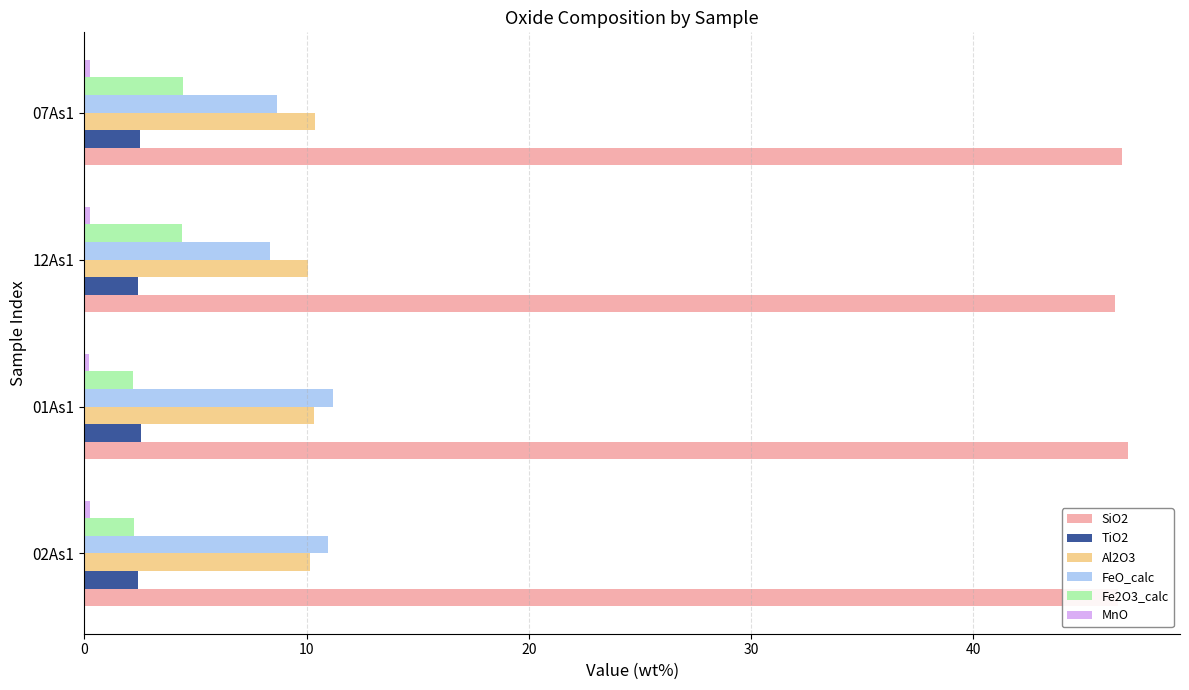

What is the highest value of the Fe2O3_calc series?

4.4